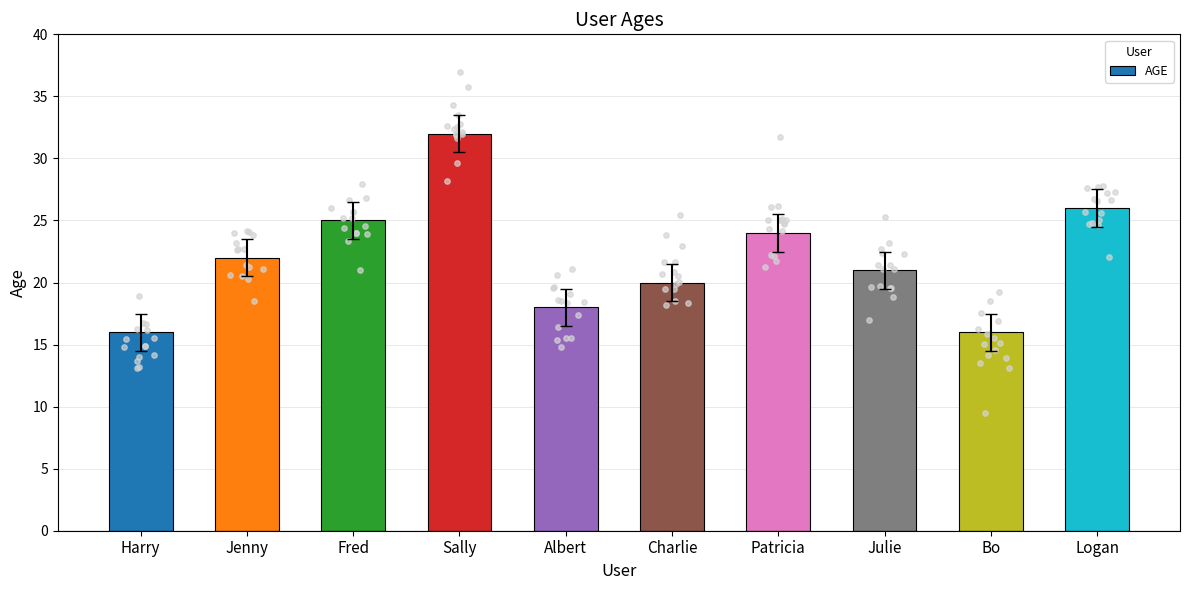

Which has a higher value, Fred or Julie?

Fred